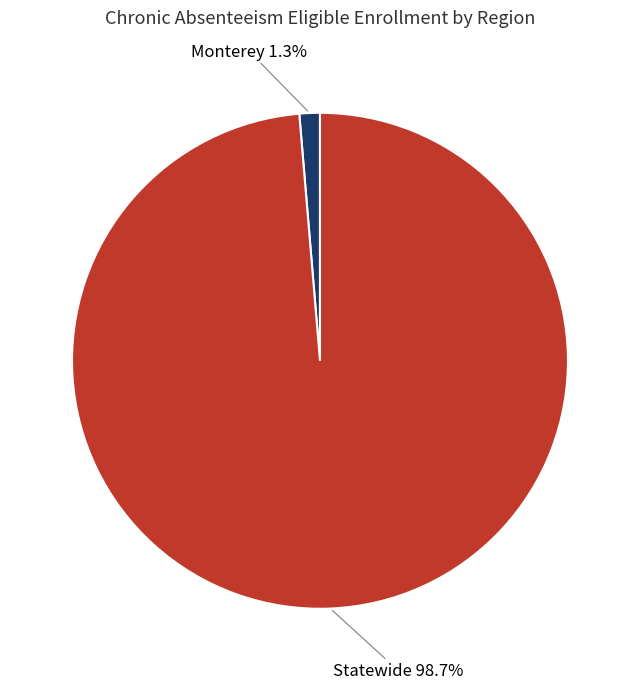

What percentage is the Statewide slice, to the nearest percent?

99%